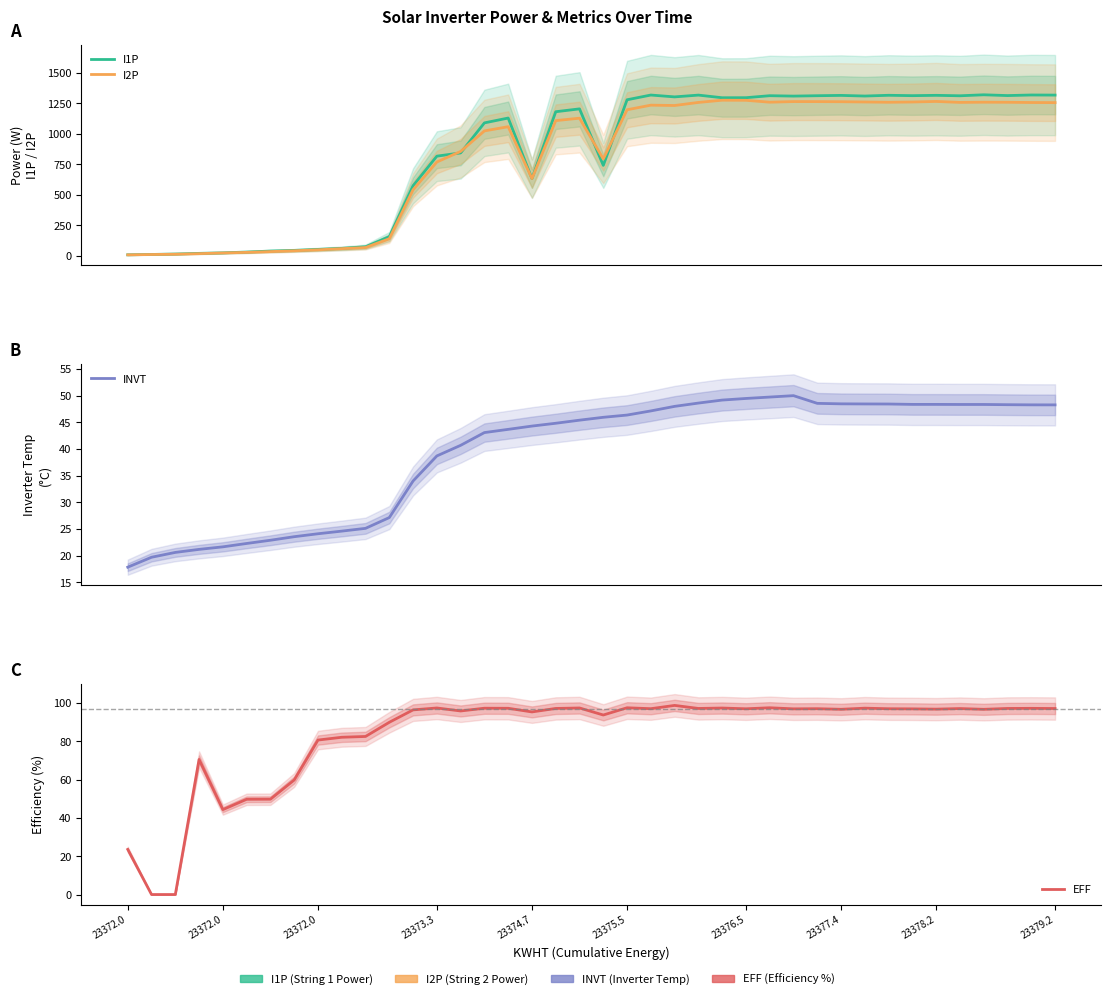

What is the difference between the I2P values at 13 and 21?

428.9